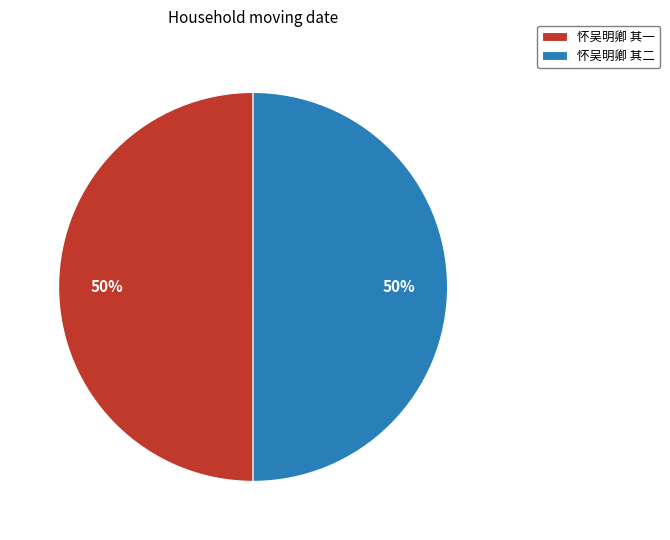

Is the sum of 怀吴明卿 其二 and 怀吴明卿 其一 greater than half?

Yes